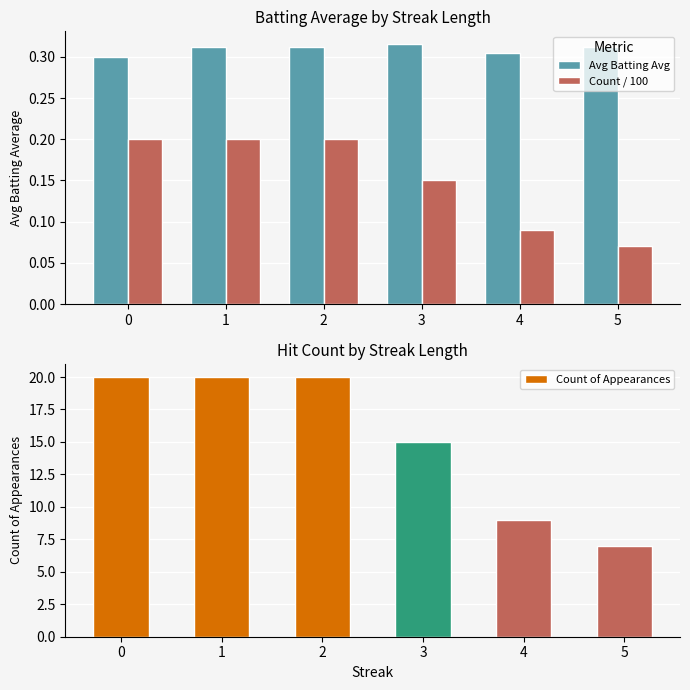

At which category is the sum across all series the highest?

1